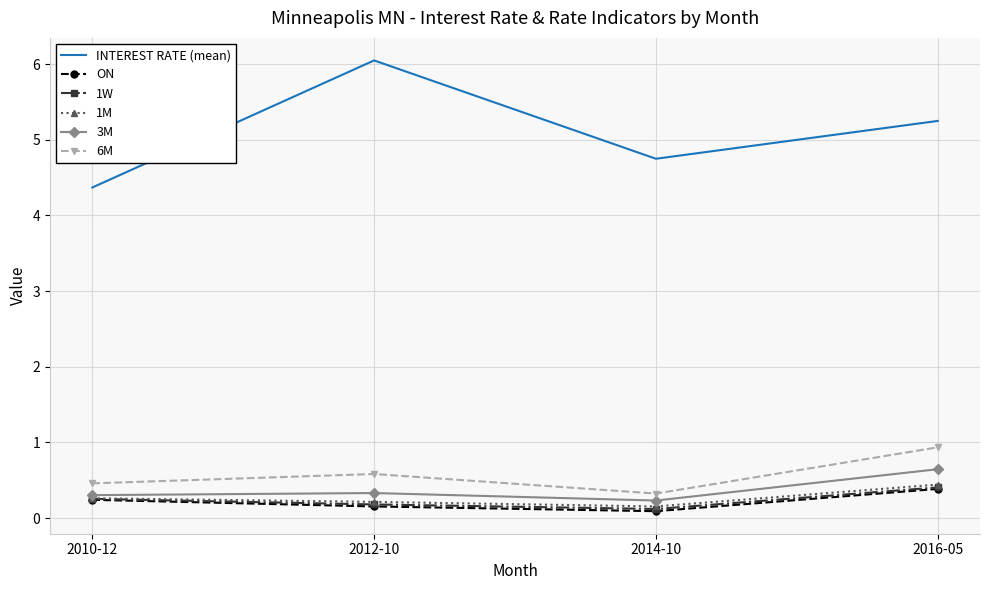

True or false: ON and INTEREST RATE (mean) intersect in this chart.

False